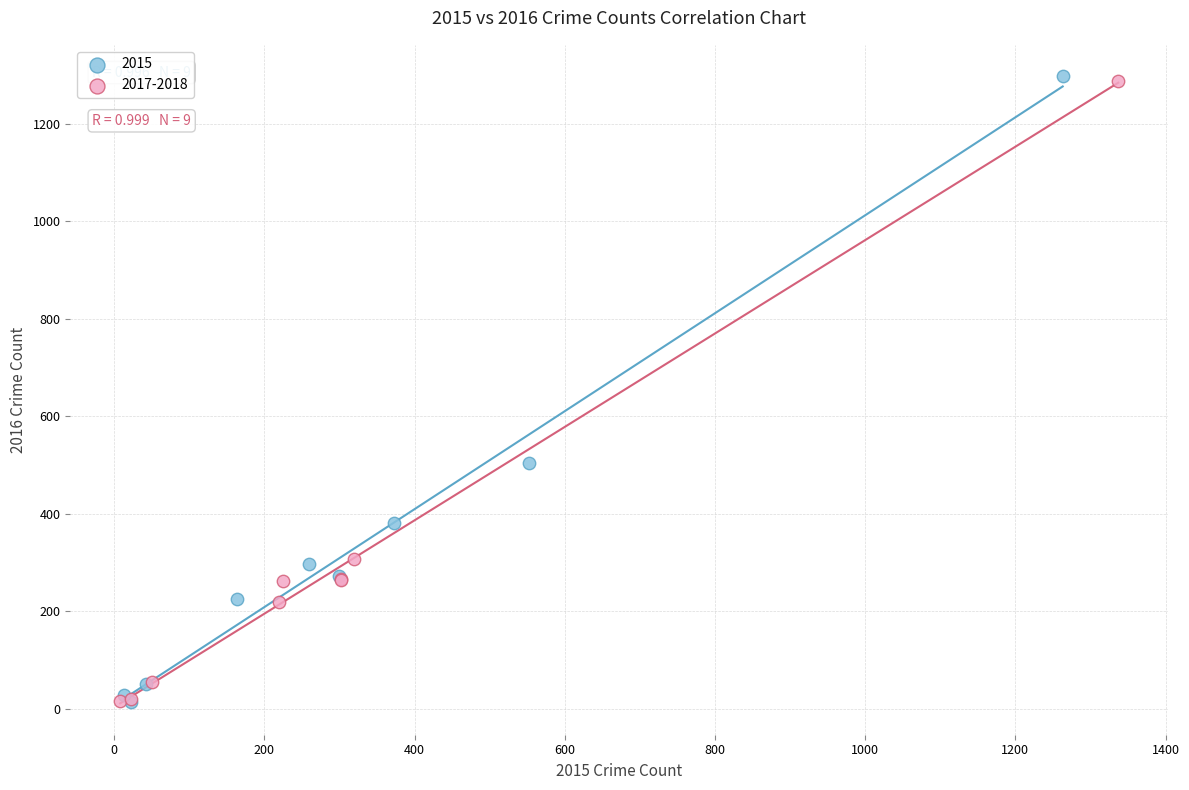

Which series has the largest Y range (max minus min)?

2015